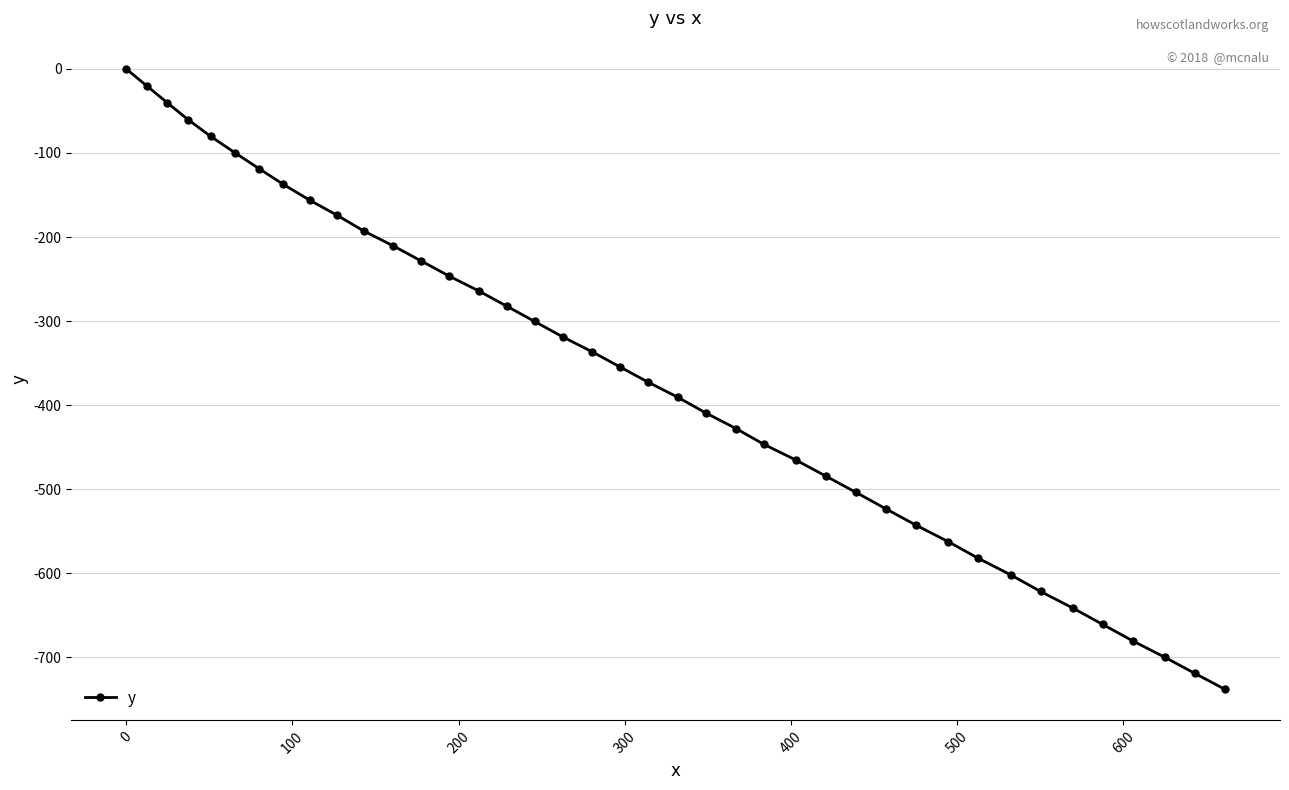

What is the smallest value displayed?

-737.9